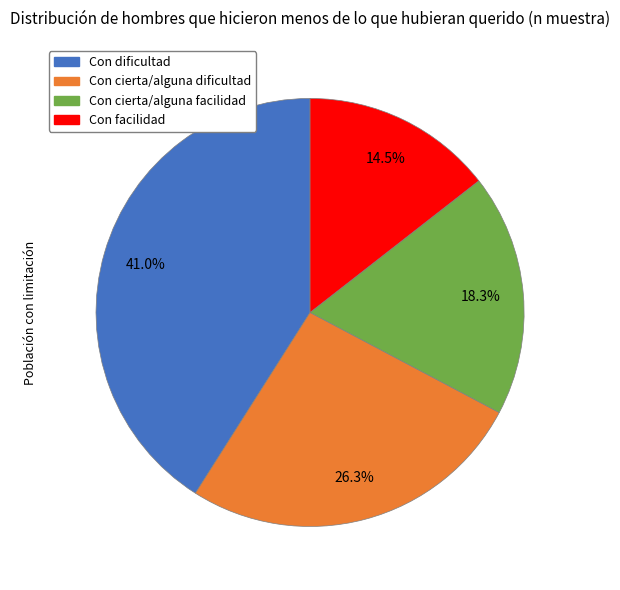

To the nearest percent, what is the difference between the Con cierta/alguna facilidad and Con facilidad slice percentages?

4%